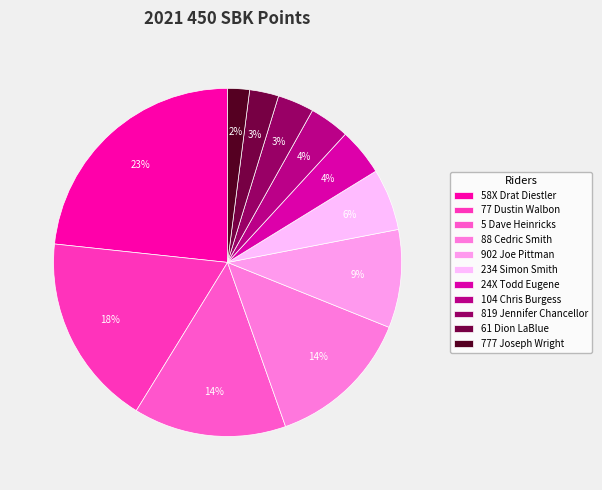

What percentage do 61 Dion LaBlue and 819 Jennifer Chancellor together represent?

6.1%